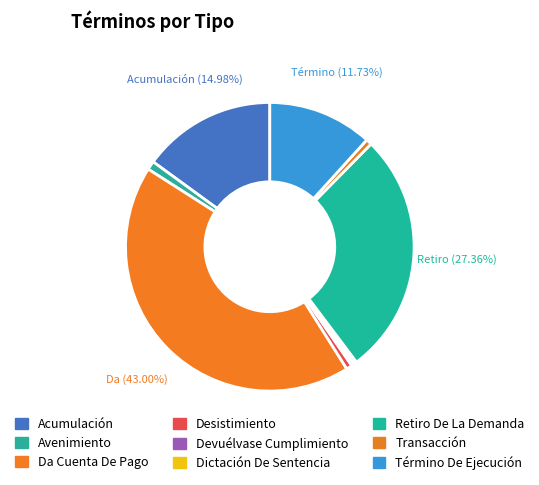

To the nearest percent, what is the difference between the largest and smallest slice percentages?

43%